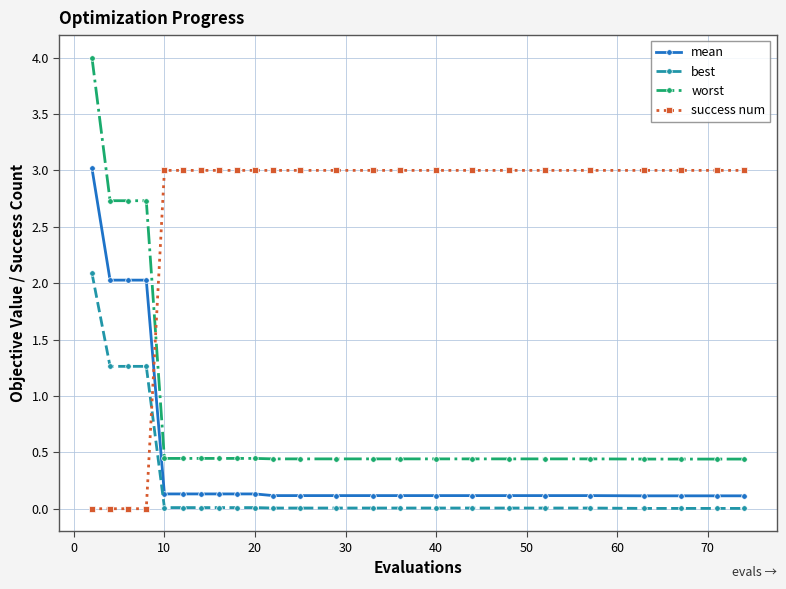

What is the maximum value for best?

2.1